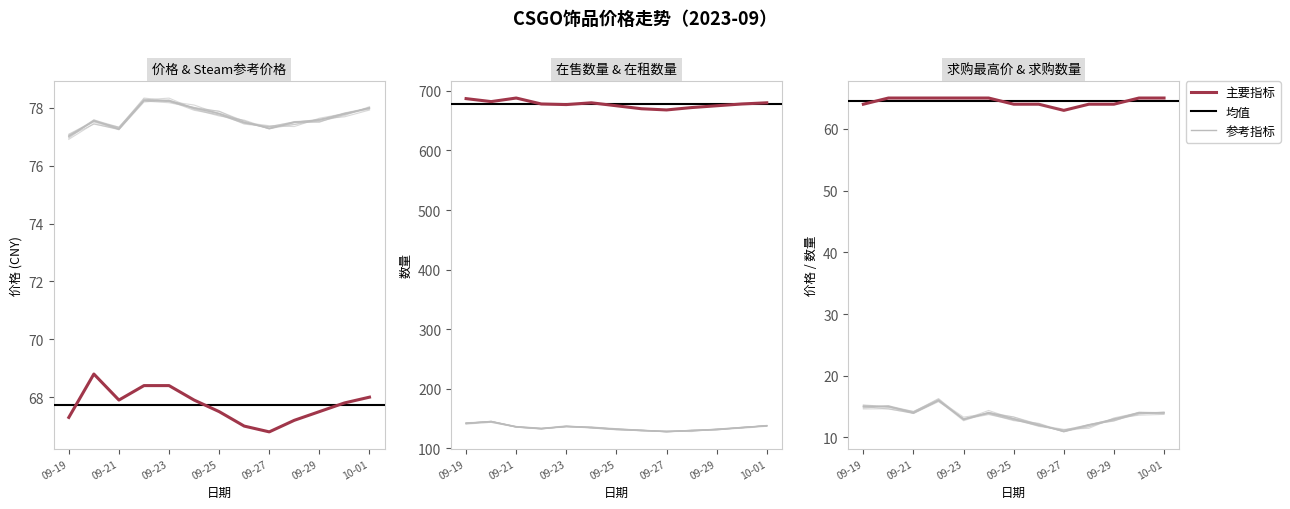

What is the value of the 求购最高价 point at the 1st from the left?

64.0